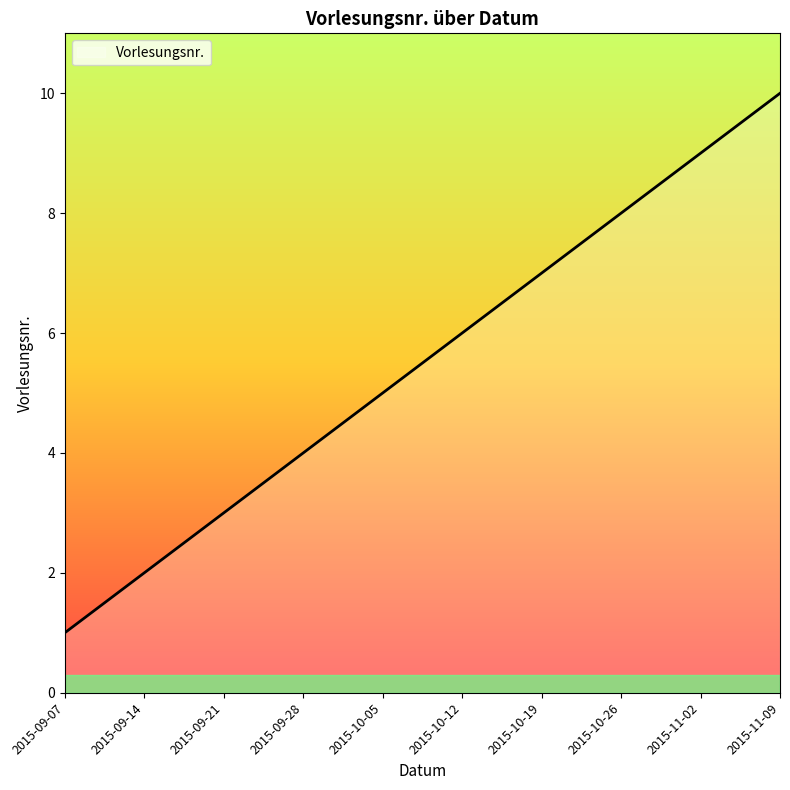

What is the smallest value displayed?

1